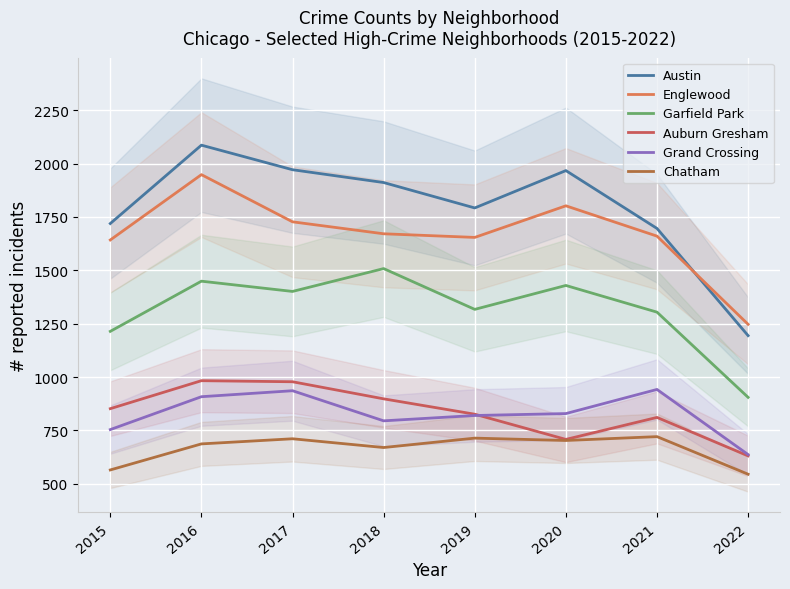

What is the value of the Englewood point at the 3rd from the left?

1727